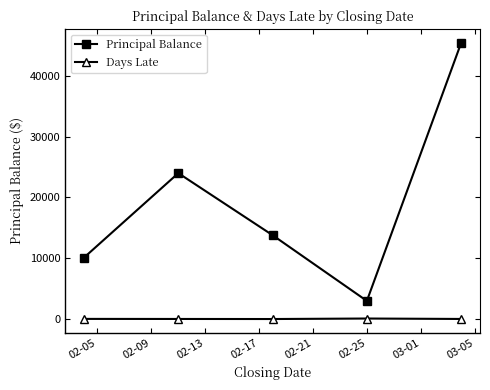

True or false: Principal Balance and Days Late cross at least once.

False